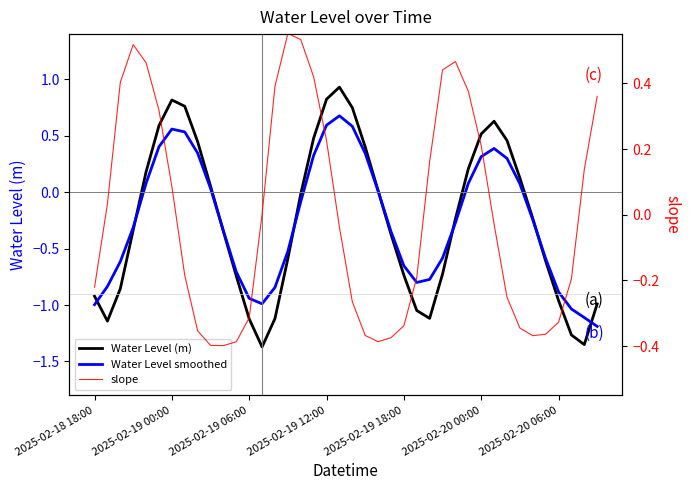

At 2025-02-20 06:00, list the series in order from smallest to largest.

Water Level (m), Water Level smoothed, slope